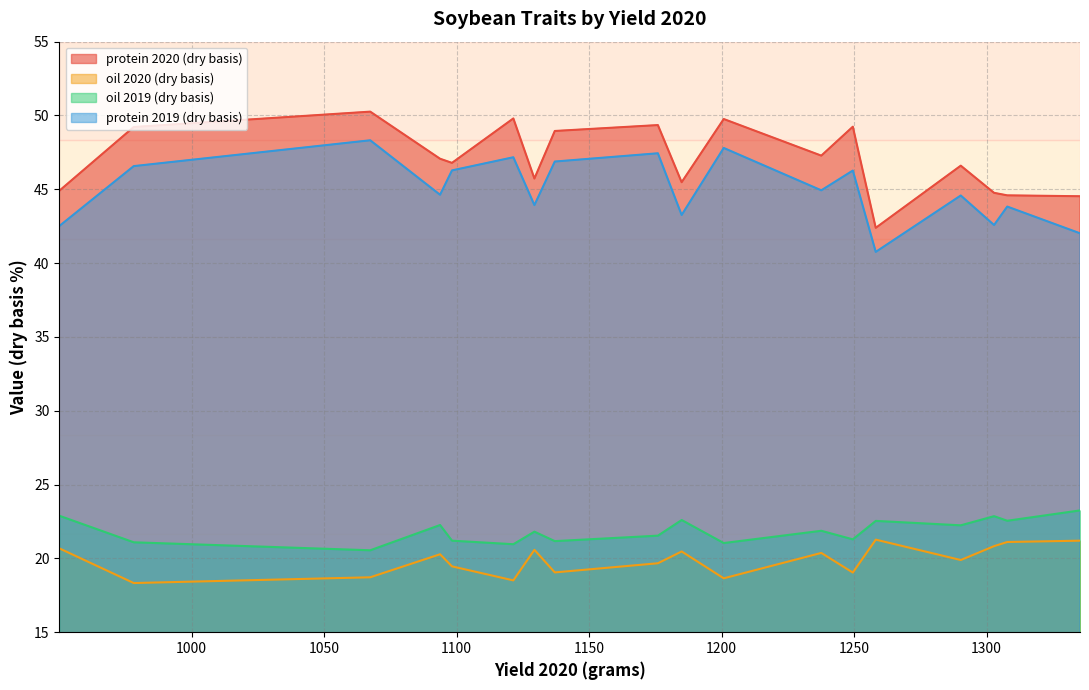

What is the smallest value displayed?

18.3